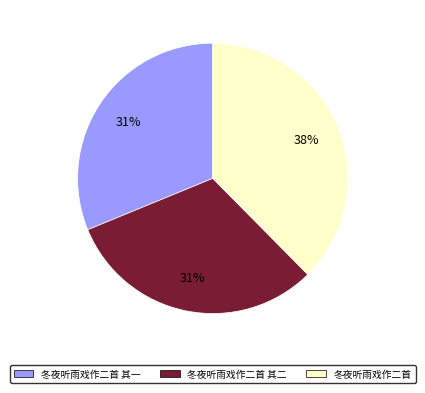

To the nearest percent, what is the average slice percentage?

33%